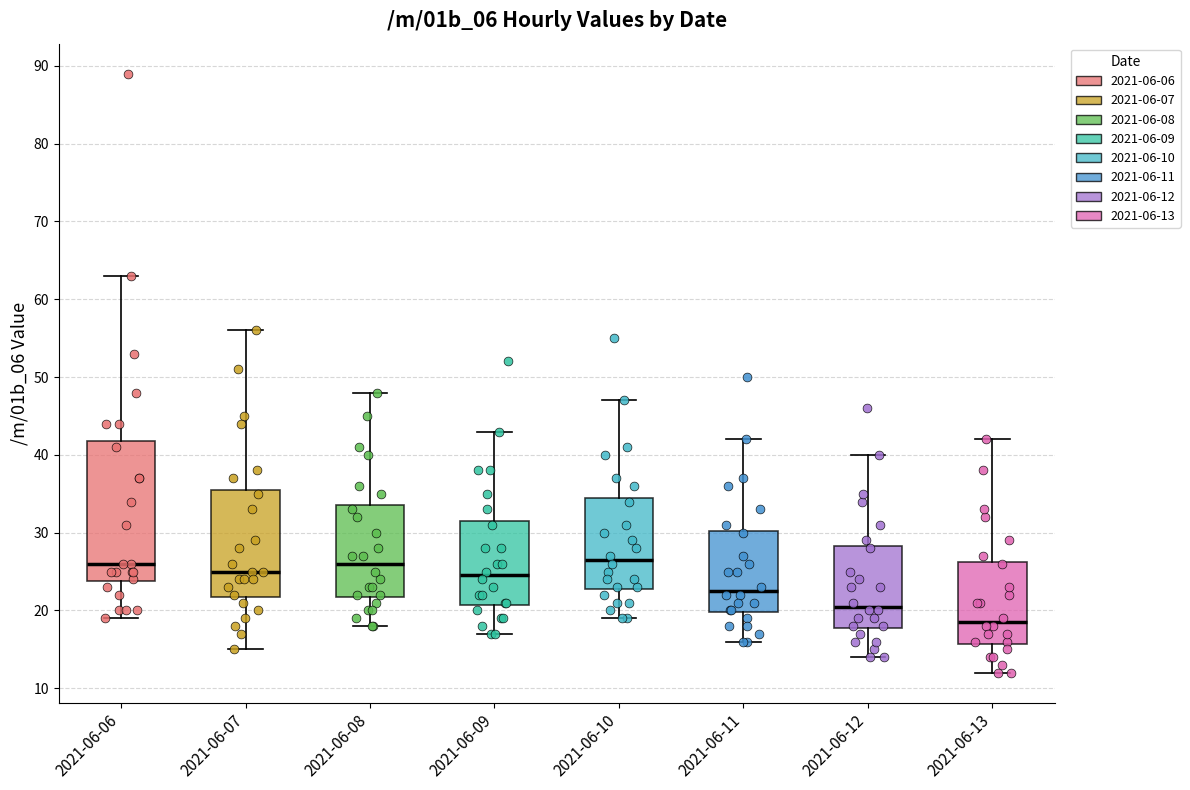

Which box is the tallest, from its lower edge to its upper edge?

2021-06-06